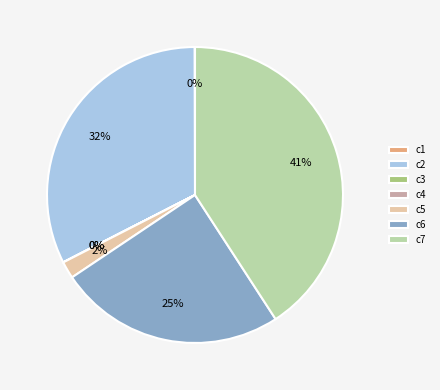

Combined, do c5 and c2 account for over 50%?

No